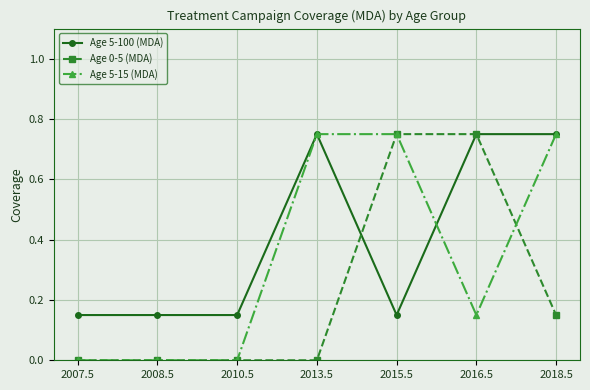

What is the label of the 7th point from the left?

2018.5